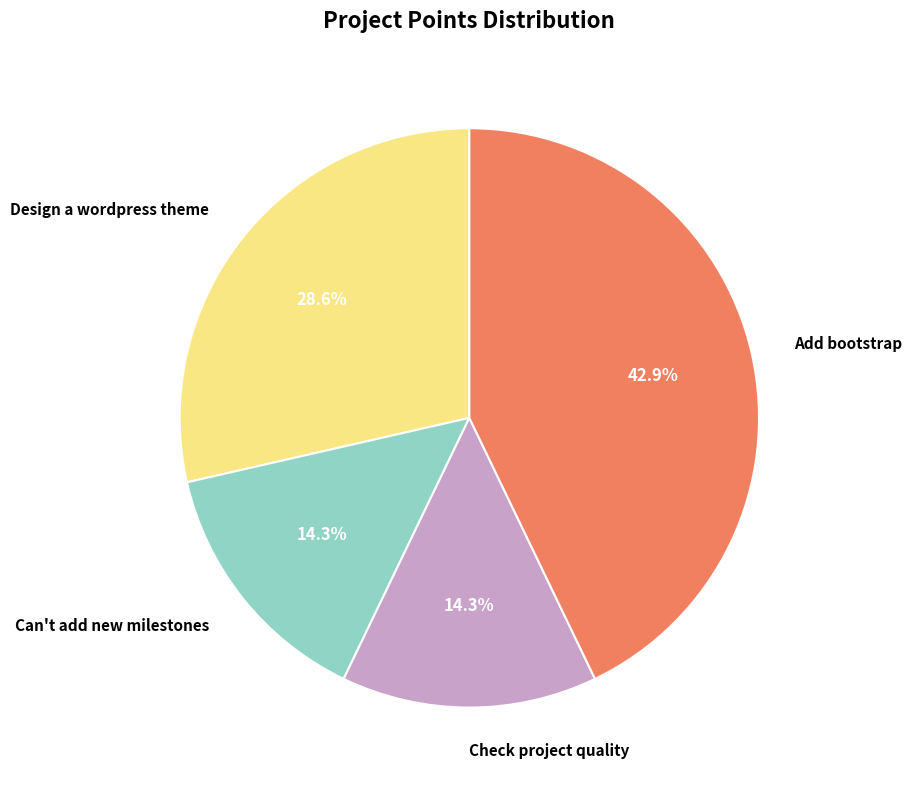

What percentage is NOT represented by Check project quality?

85.7%